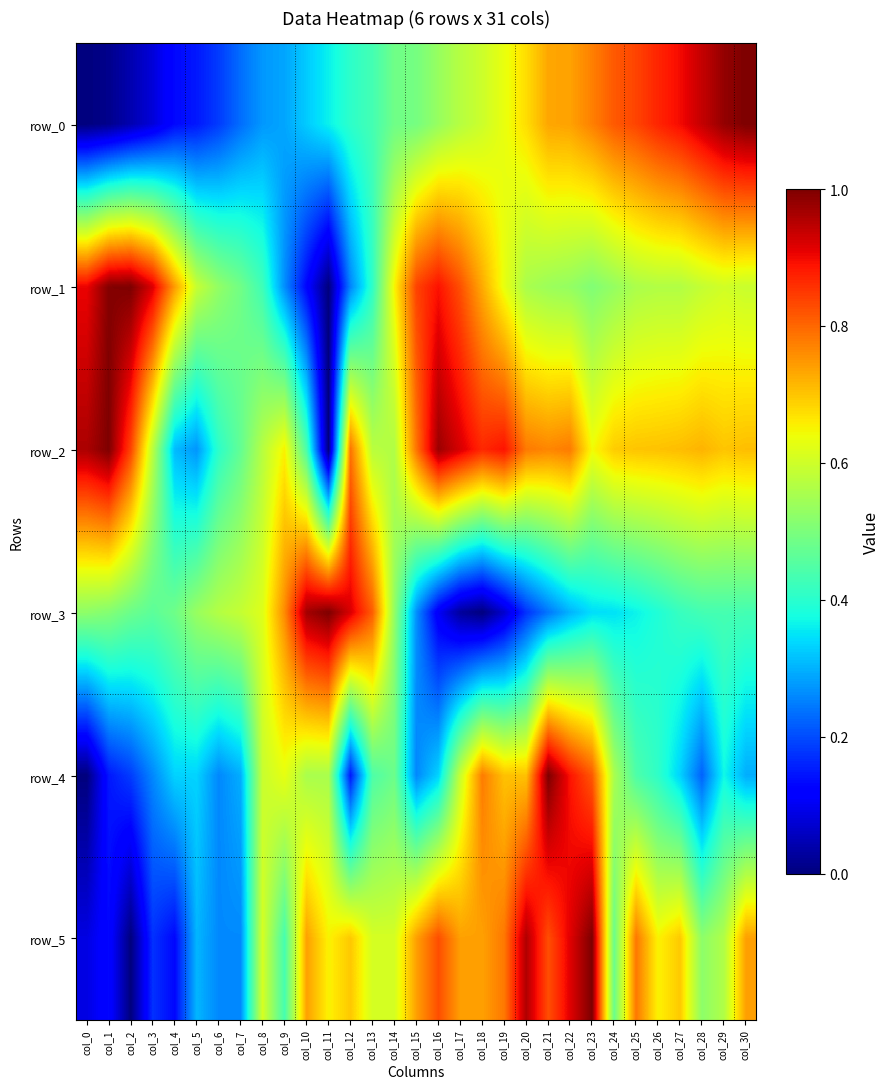

Which has a higher value, col_26 or col_25?

col_26